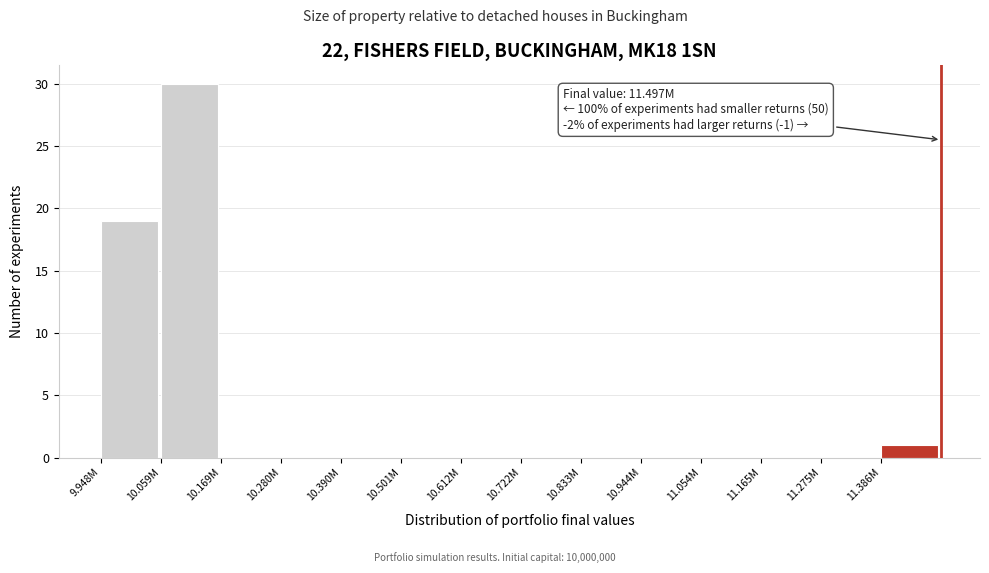

Reading right to left, what are all the values shown in this chart?

11.386M=1	11.275M=0	11.165M=0	11.054M=0	10.944M=0	10.833M=0	10.722M=0	10.612M=0	10.501M=0	10.390M=0	10.280M=0	10.169M=0	10.059M=30	9.948M=19